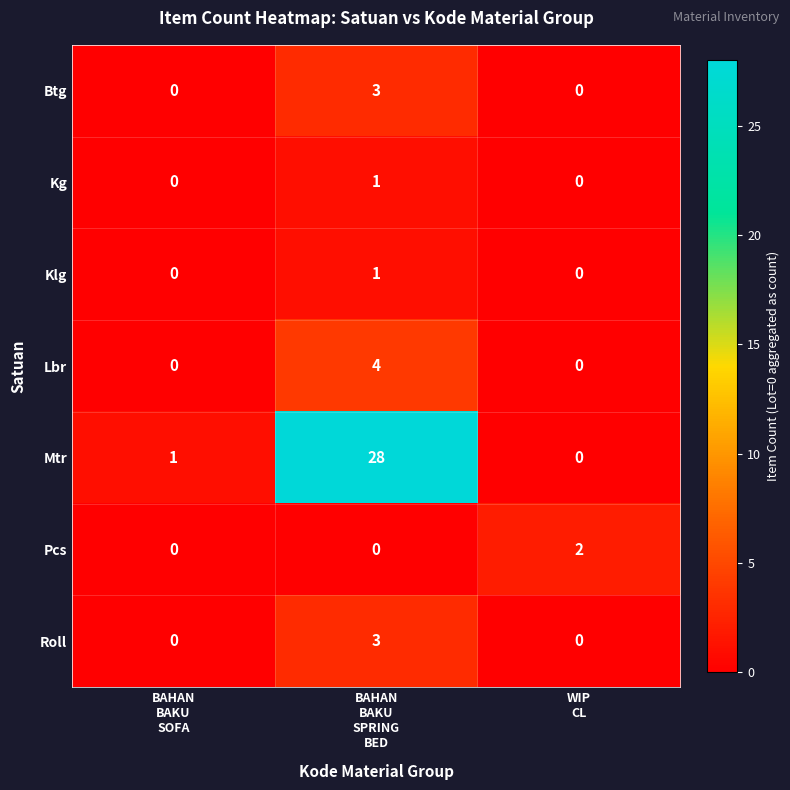

Count the number of categories in the chart.

3